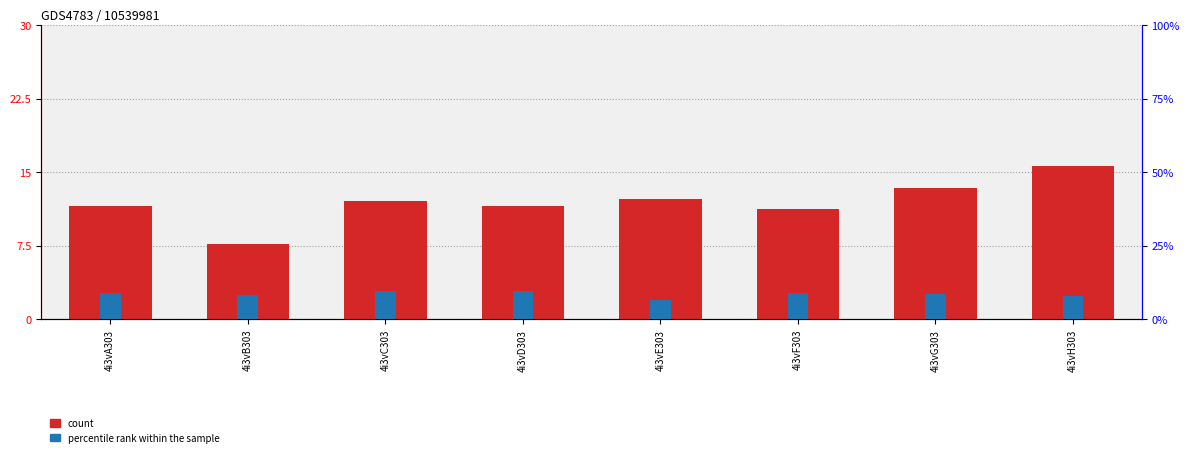

Reading left to right, transcribe all the data shown in this chart.

count: 11.6	7.7	12.1	11.5	12.2	11.2	13.4	15.6
percentile rank within the sample: 9.0	8.4	9.7	9.7	6.7	9.1	8.7	7.8